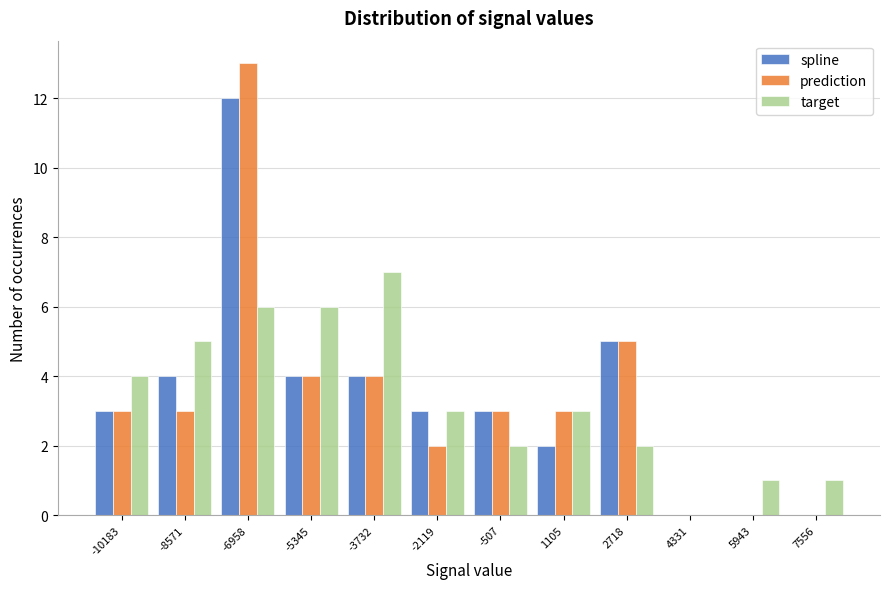

True or false: spline has a value of 12 at -6958.

True